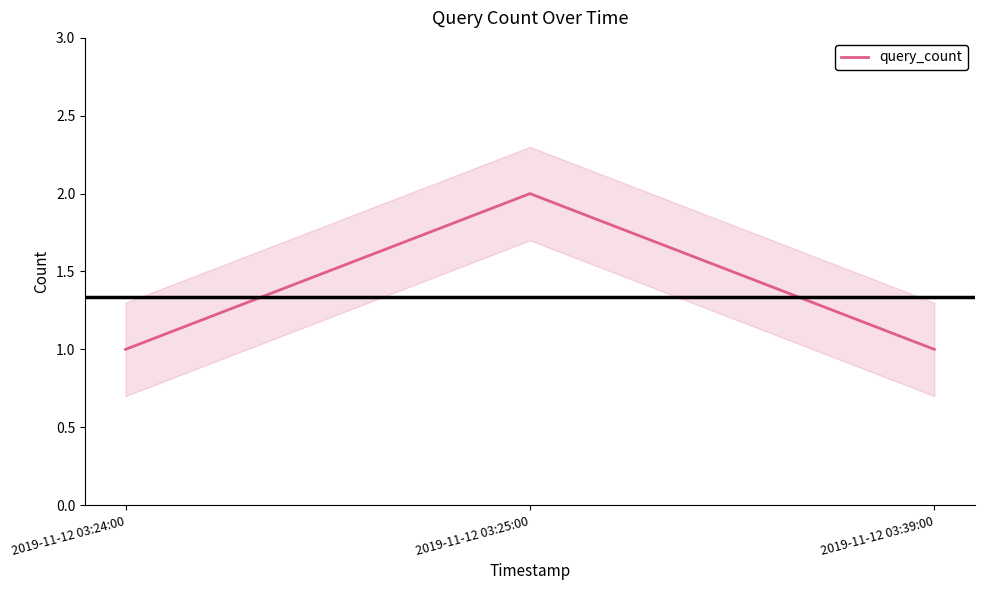

List the labels in order of value, smallest first.

2019-11-12 03:24:00, 2019-11-12 03:39:00, 2019-11-12 03:25:00